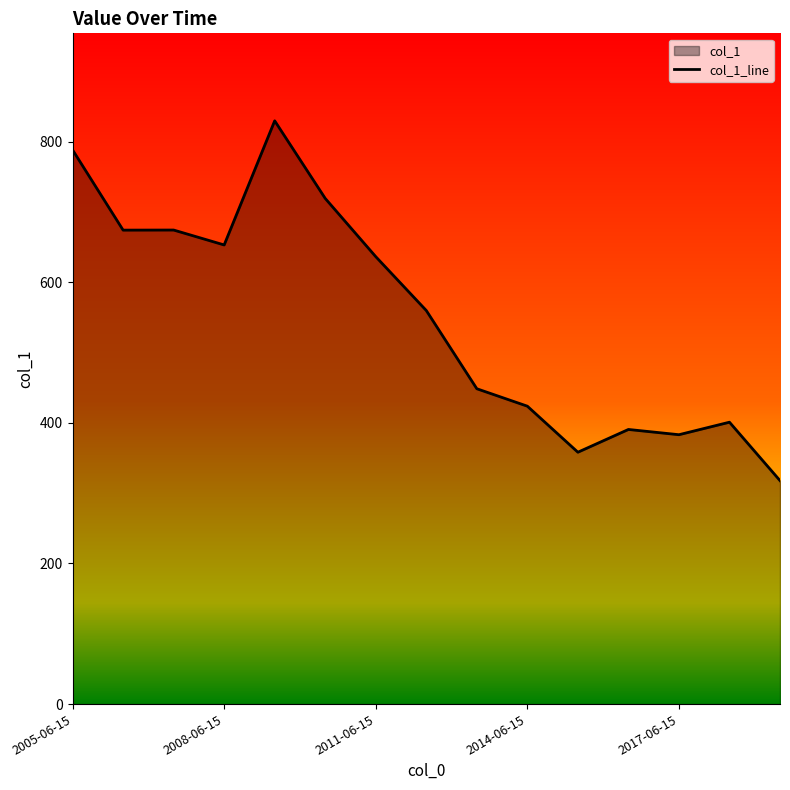

What is the greatest value displayed?

829.7